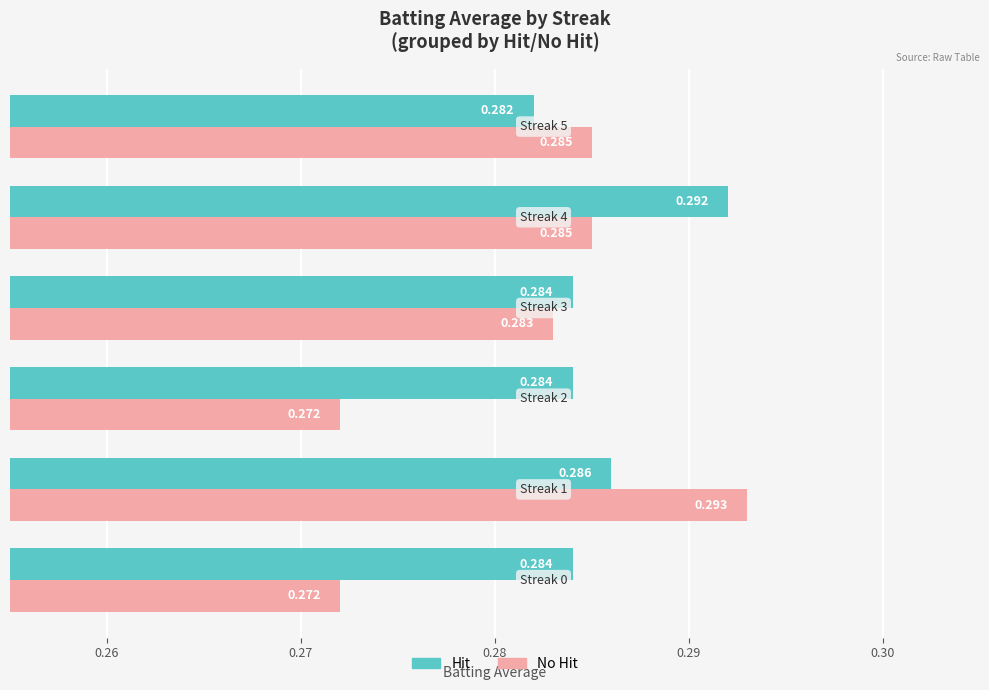

Which series has the largest total across all categories?

Hit